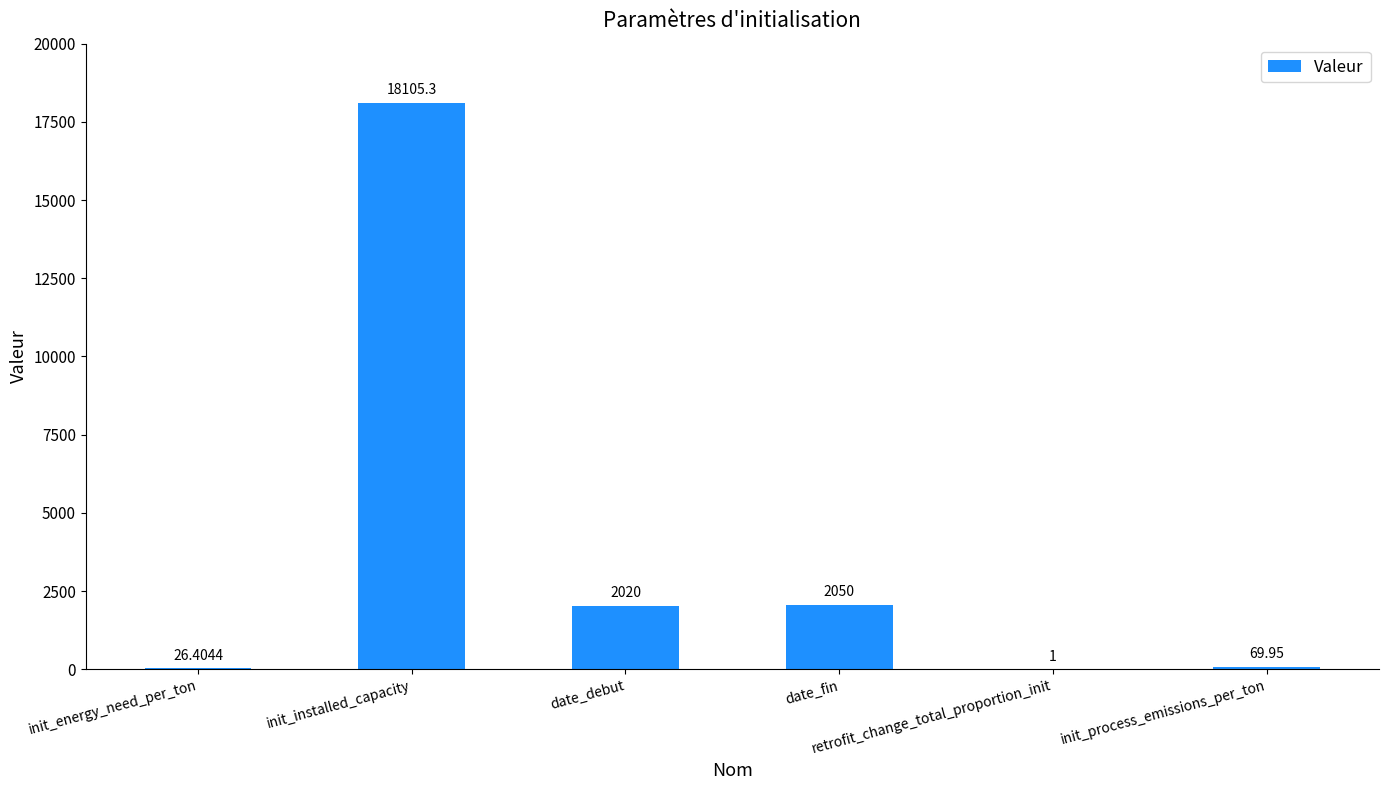

How many distinct data groups are displayed?

1